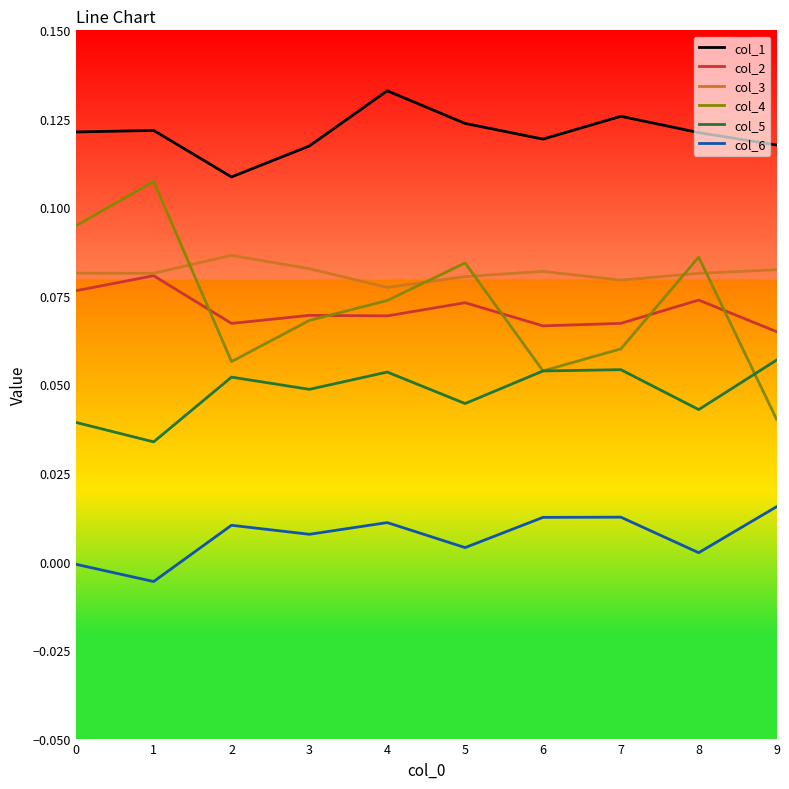

Is it true that col_6 equals 0.0 at 4?

True